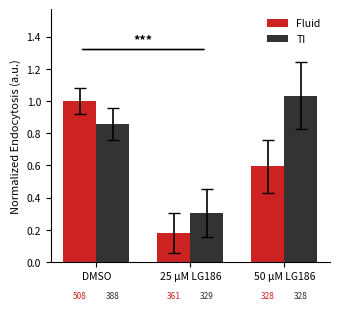

True or false: TI has a value of 1.4 at DMSO.

False